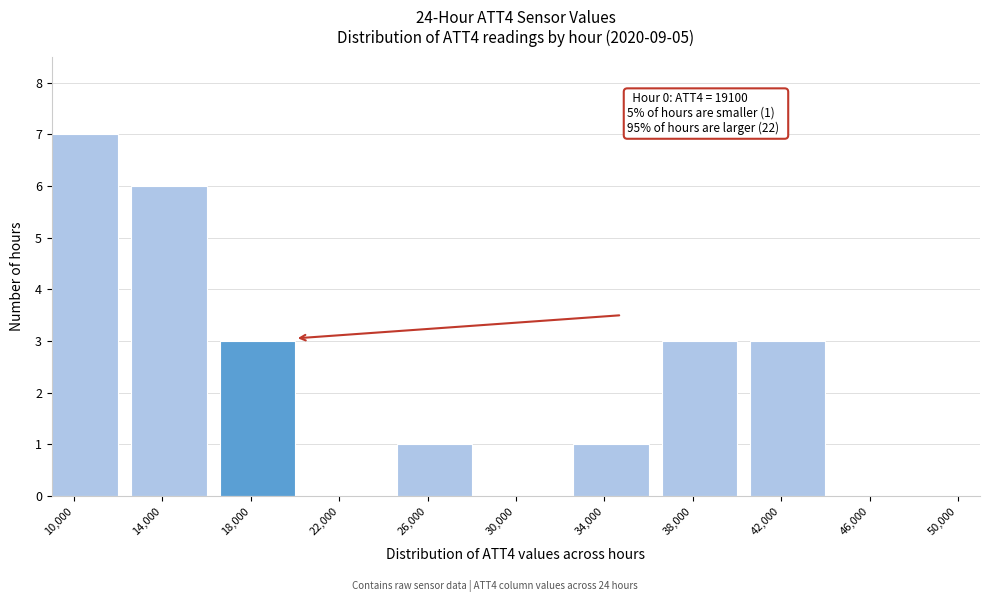

Reading right to left, what are all the values shown in this chart?

46,000=0	42,000=3	38,000=3	34,000=1	30,000=0	26,000=1	22,000=0	18,000=3	14,000=6	10,000=7